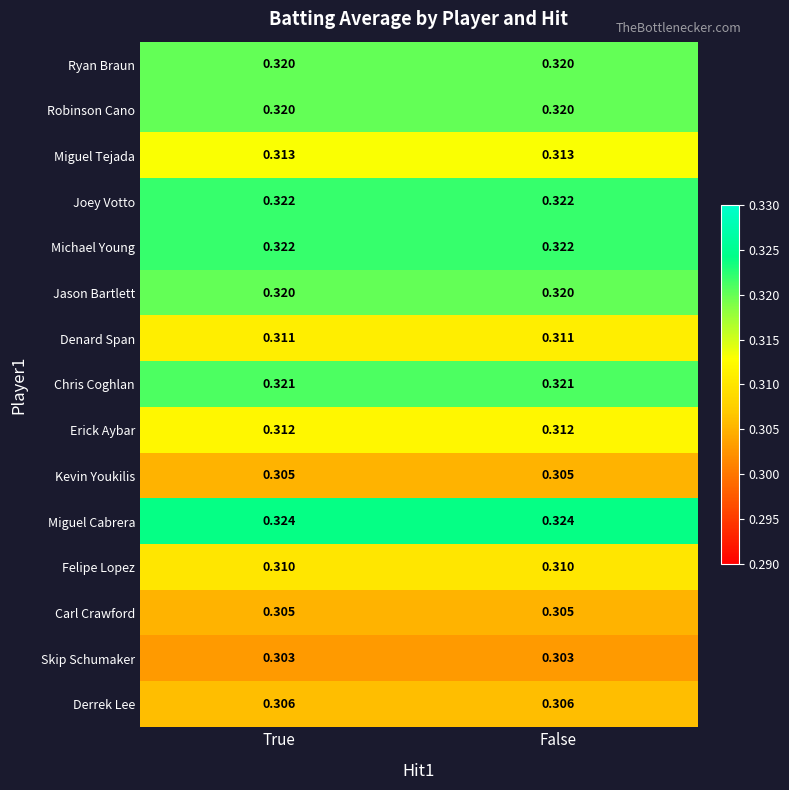

Is the value of Robinson Cano at True greater than the value of Erick Aybar at False?

Yes